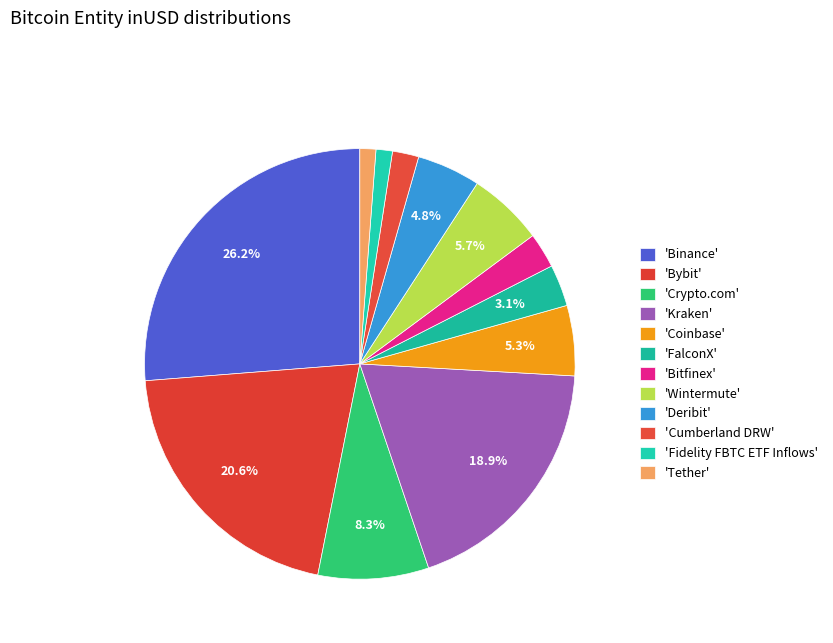

Is there a majority slice in this chart?

No